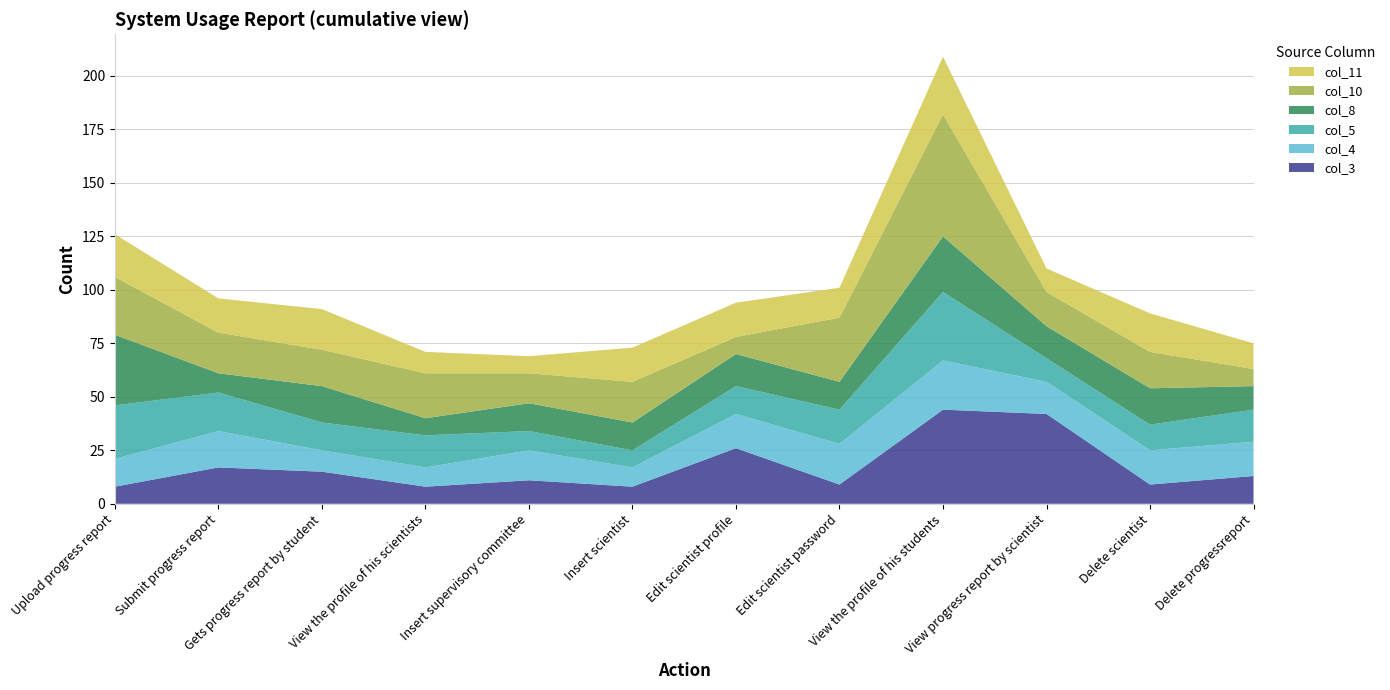

Reading right to left, list all the values displayed in this chart.

col_3: Delete progressreport=13	Delete scientist=9	View progress report by scientist=42	View the profile of his students=44	Edit scientist password=9	Edit scientist profile=26	Insert scientist=8	Insert supervisory committee=11	View the profile of his scientists=8	Gets progress report by student=15	Submit progress report=17	Upload progress report=8
col_4: Delete progressreport=16	Delete scientist=16	View progress report by scientist=15	View the profile of his students=23	Edit scientist password=19	Edit scientist profile=16	Insert scientist=9	Insert supervisory committee=14	View the profile of his scientists=9	Gets progress report by student=10	Submit progress report=17	Upload progress report=13
col_5: Delete progressreport=15	Delete scientist=12	View progress report by scientist=11	View the profile of his students=32	Edit scientist password=16	Edit scientist profile=13	Insert scientist=8	Insert supervisory committee=9	View the profile of his scientists=15	Gets progress report by student=13	Submit progress report=18	Upload progress report=25
col_8: Delete progressreport=11	Delete scientist=17	View progress report by scientist=15	View the profile of his students=26	Edit scientist password=13	Edit scientist profile=15	Insert scientist=13	Insert supervisory committee=13	View the profile of his scientists=8	Gets progress report by student=17	Submit progress report=9	Upload progress report=33
col_10: Delete progressreport=8	Delete scientist=17	View progress report by scientist=16	View the profile of his students=57	Edit scientist password=30	Edit scientist profile=8	Insert scientist=19	Insert supervisory committee=14	View the profile of his scientists=21	Gets progress report by student=17	Submit progress report=19	Upload progress report=27
col_11: Delete progressreport=12	Delete scientist=18	View progress report by scientist=11	View the profile of his students=27	Edit scientist password=14	Edit scientist profile=16	Insert scientist=16	Insert supervisory committee=8	View the profile of his scientists=10	Gets progress report by student=19	Submit progress report=16	Upload progress report=20